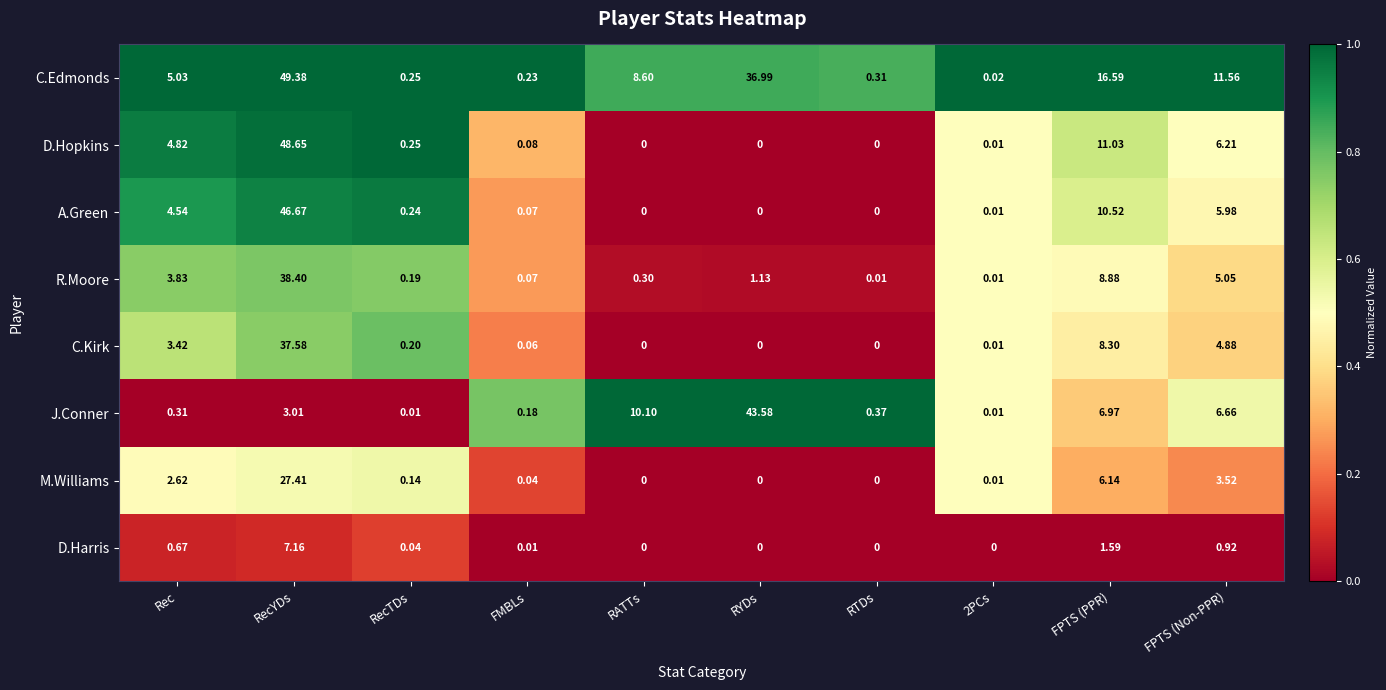

Which category has the highest value across all series?

RecYDs